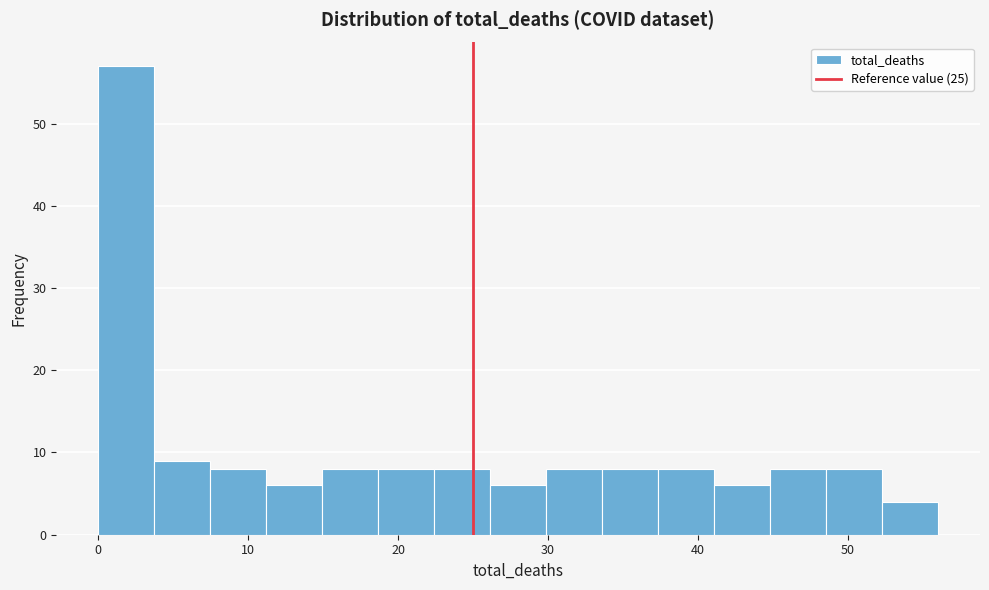

Around what value on the x-axis is the tallest bar? Give the approximate position of its centre, as read against the axis.

2